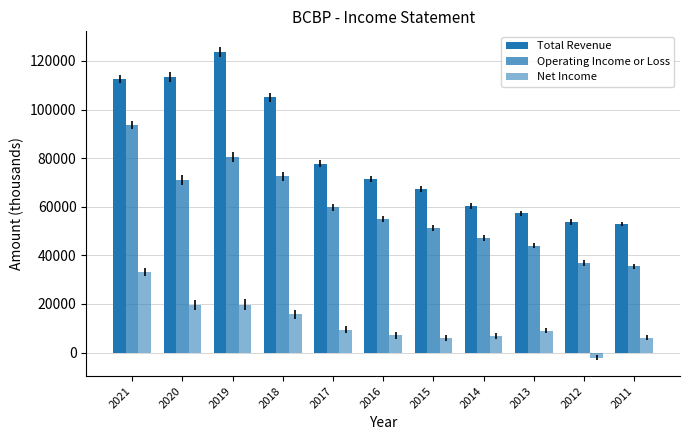

At how many categories does at least one series exceed 112116?

3